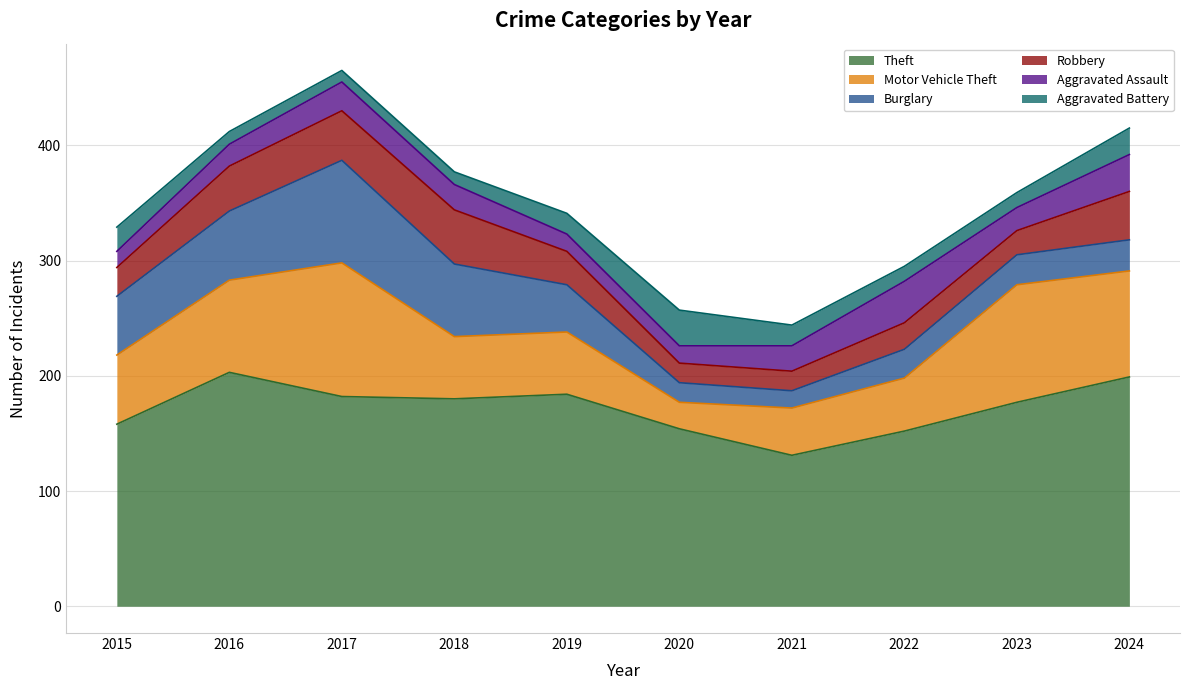

True or false: Aggravated Battery has more than 1 interior local peaks.

False